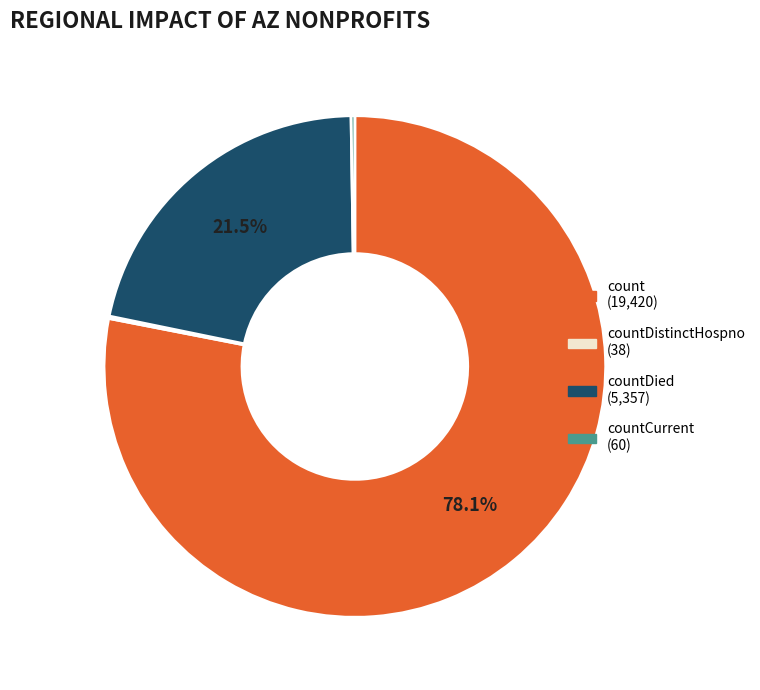

Is there any slice that represents more than half of the pie?

Yes